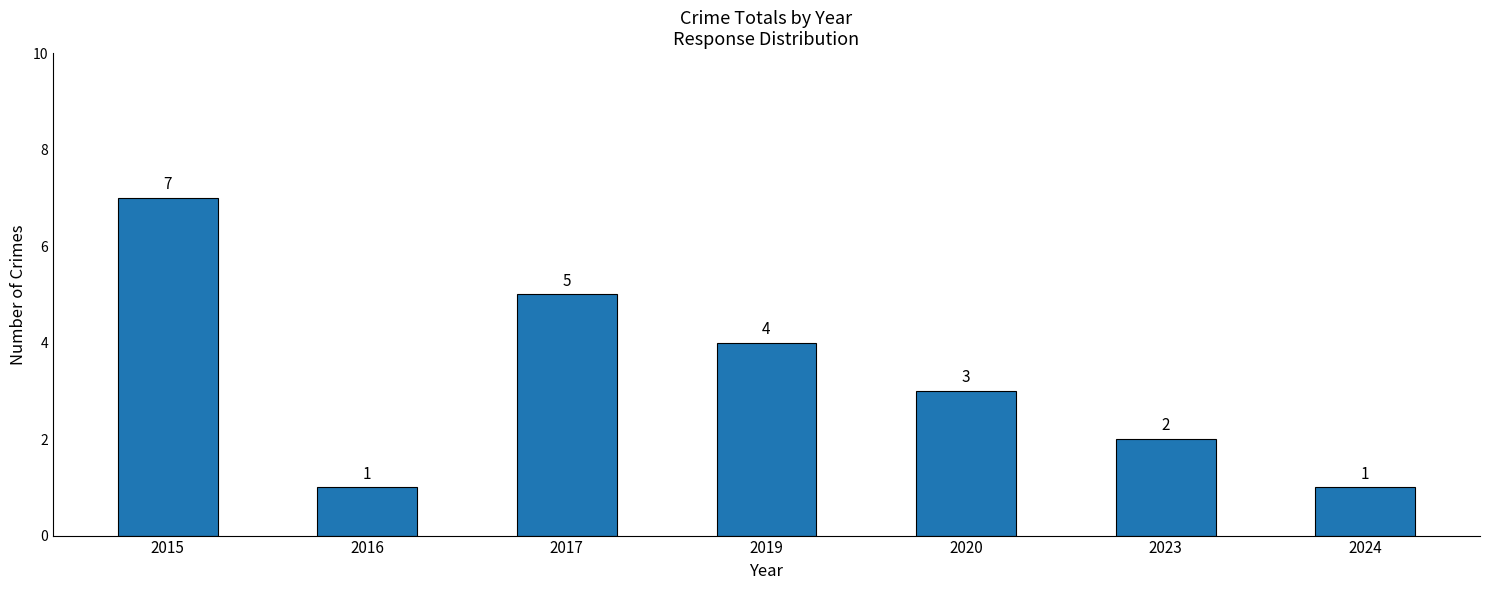

What is the greatest value displayed?

7